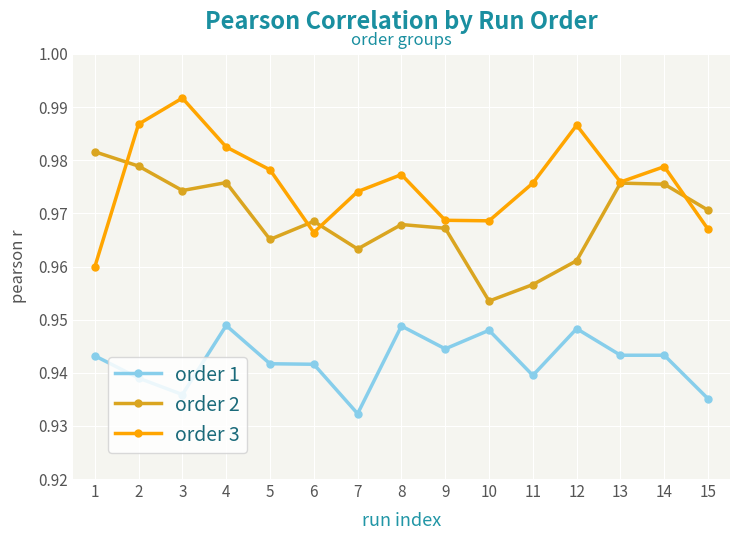

True or false: order 2 has more than 1 points higher than both neighbors.

True